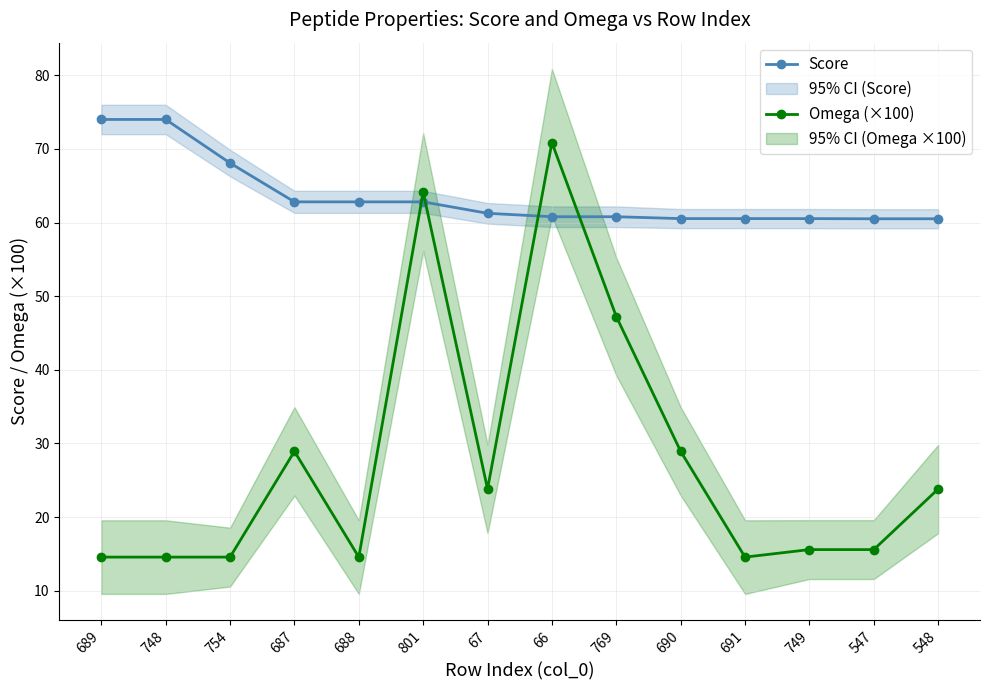

What position from the right is 67?

8